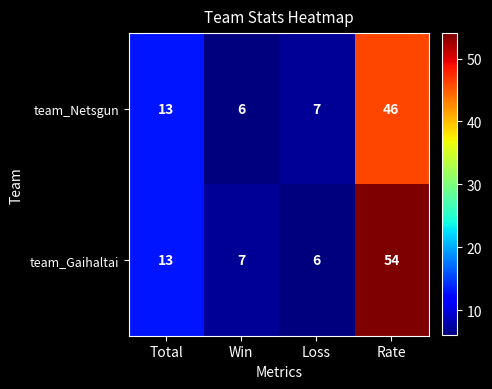

What is the highest value of the team_Netsgun series?

46